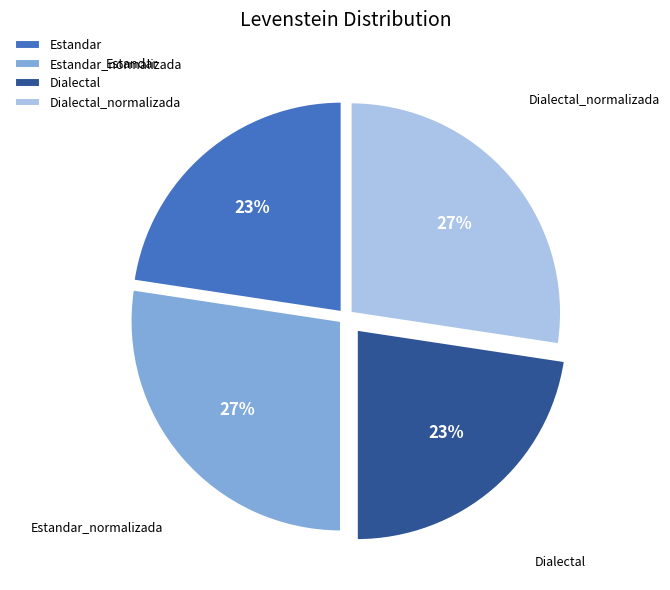

To the nearest percent, what percentage of the pie is Estandar_normalizada?

27%